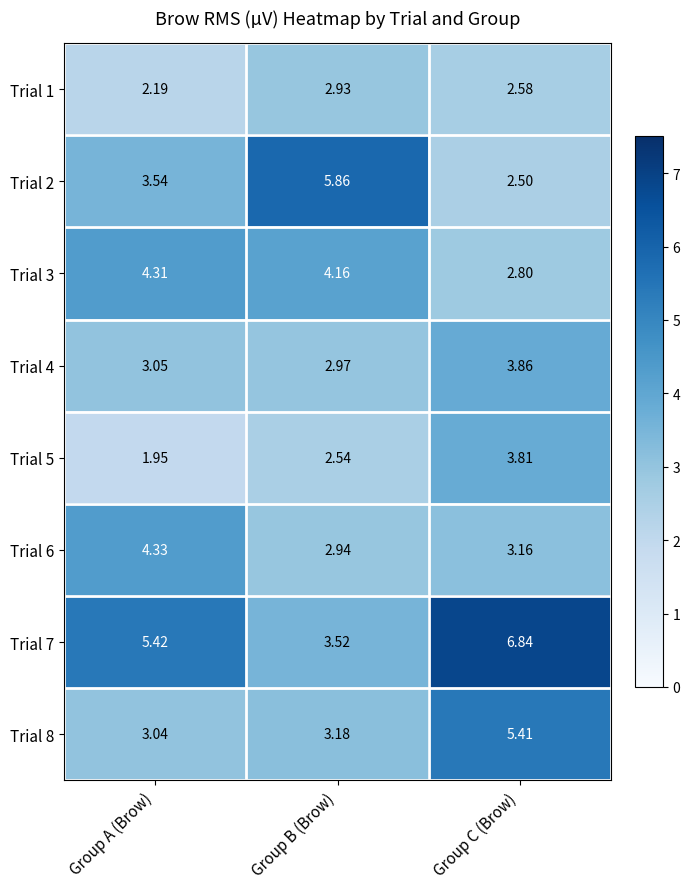

At which category does the chart reach its minimum across all series?

Group A (Brow)